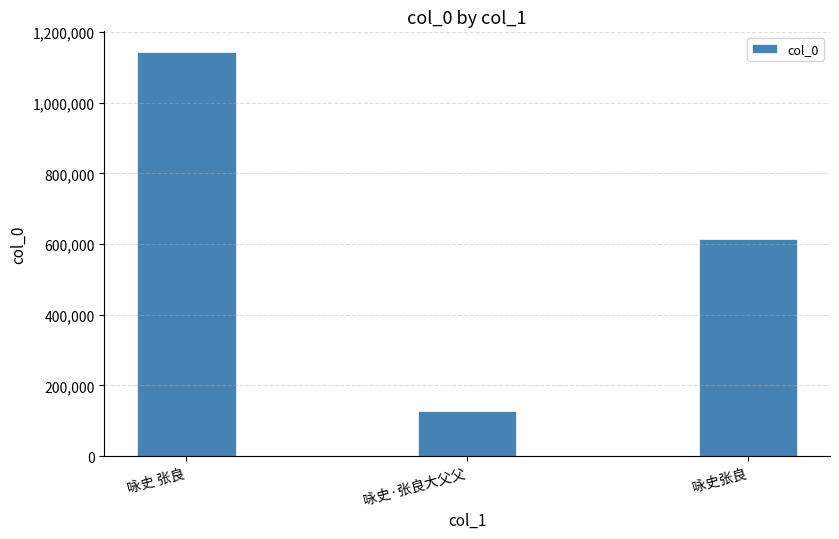

Reading left to right, list all the values displayed in this chart.

咏史 张良=1144505	咏史·张良大父父=128826	咏史张良=614605